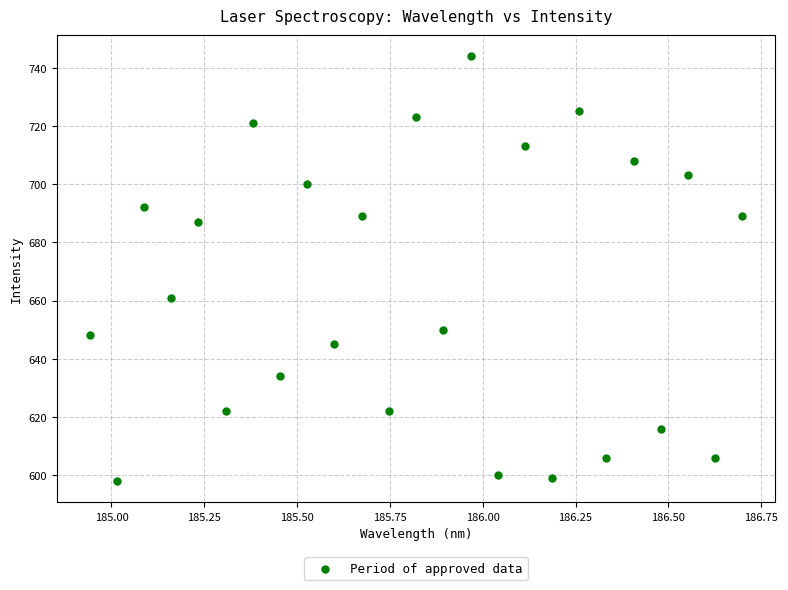

What Y value in the scatter plot is closest to 671?

661